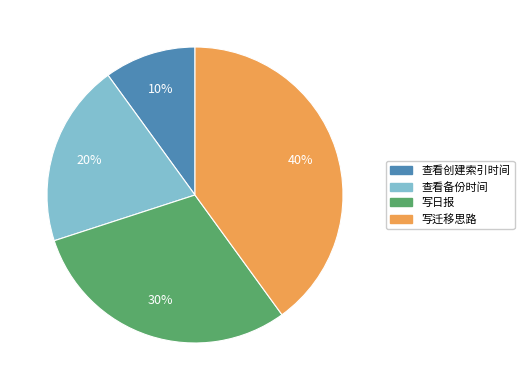

How many slices are in this pie chart?

4